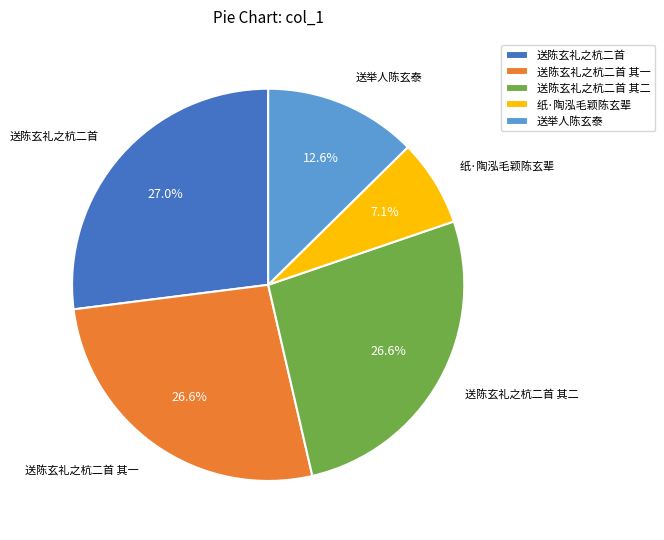

Does any single category account for the majority?

No